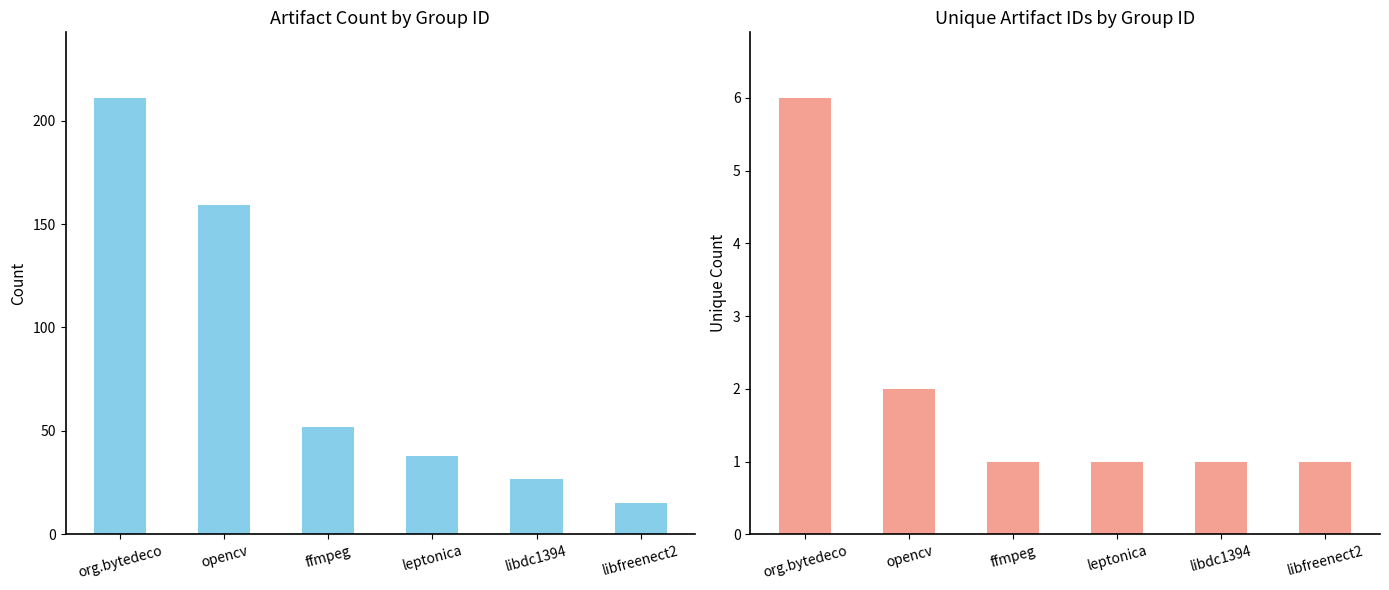

Which series has the largest range (max minus min)?

Count of Artifacts